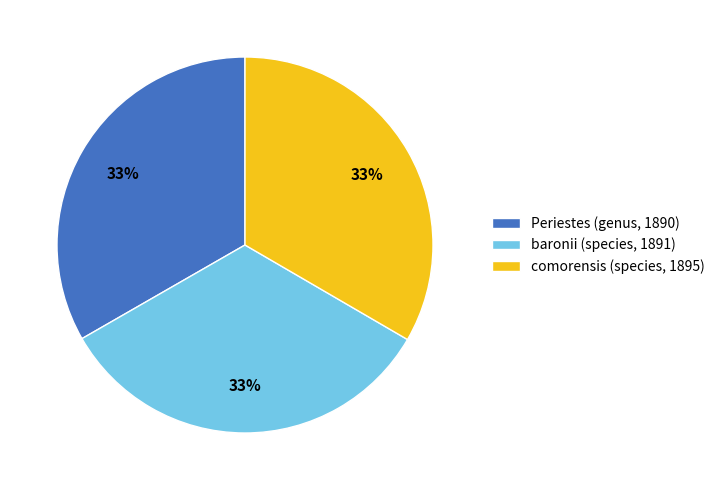

To the nearest percent, what is the average slice percentage?

33%